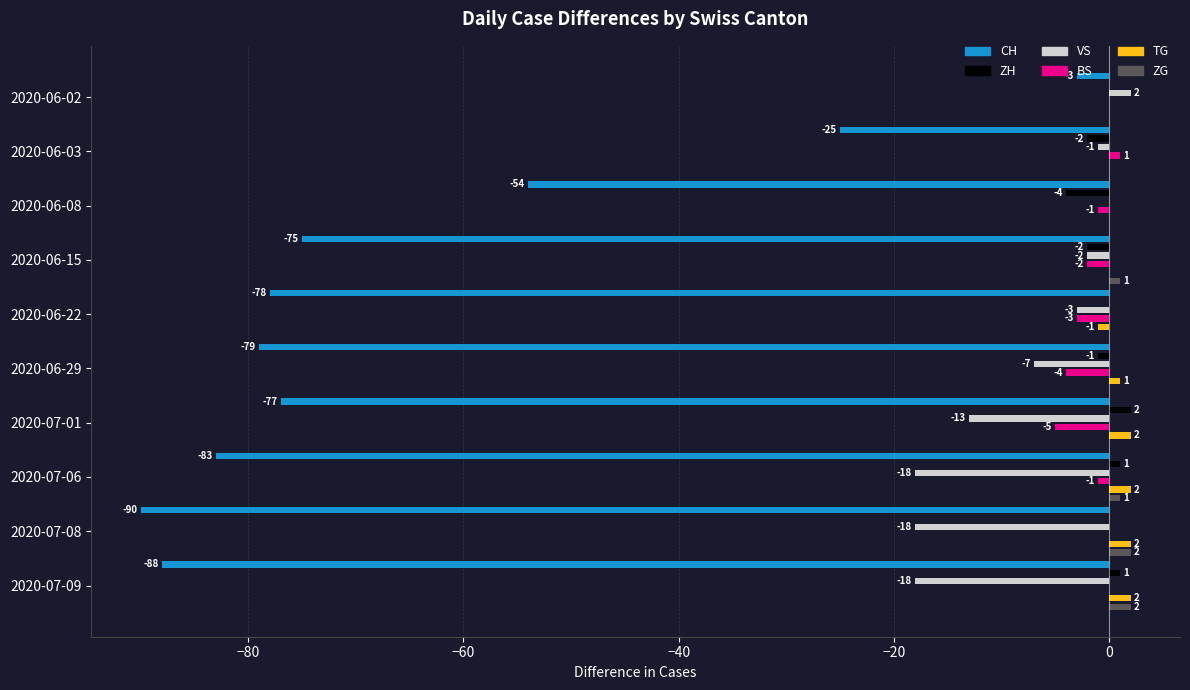

How many values in ZH are above zero?

3